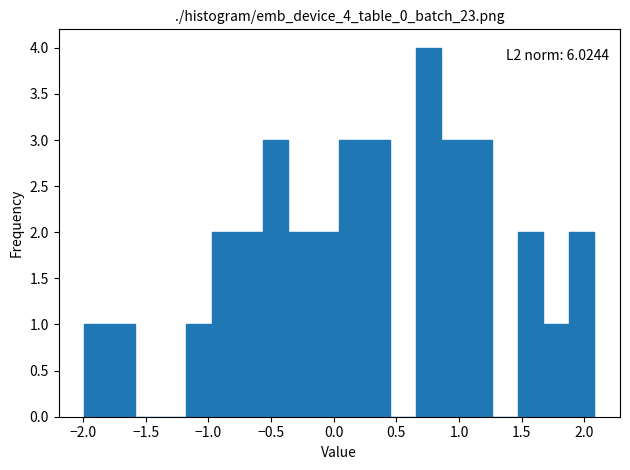

Which range on the x-axis has the tallest bar?

0.65 to 0.85